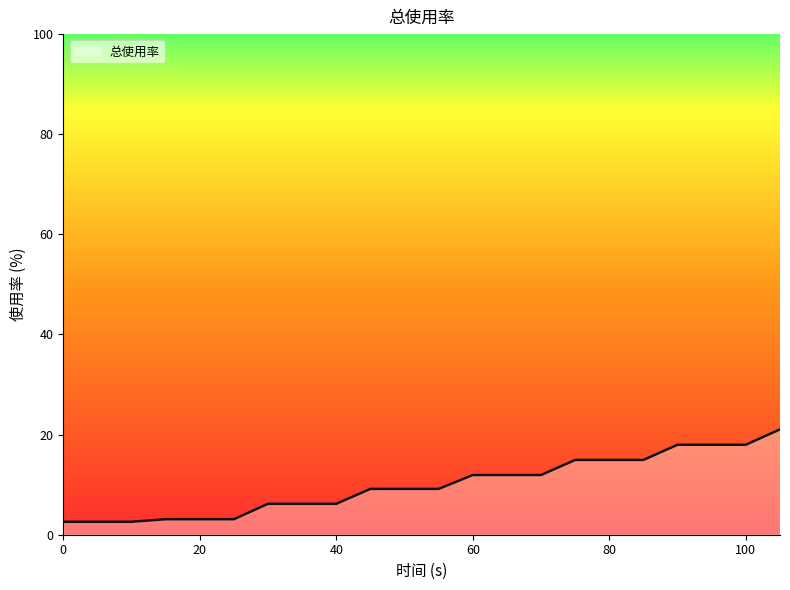

How many lines are shown in the chart?

1